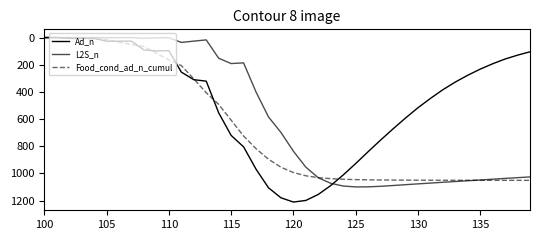

How many times do L2S_n and Ad_n cross each other?

1